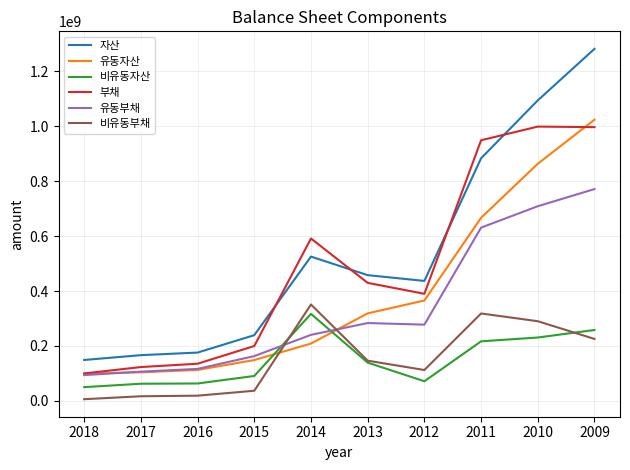

True or false: 부채 and 비유동자산 intersect in this chart.

False